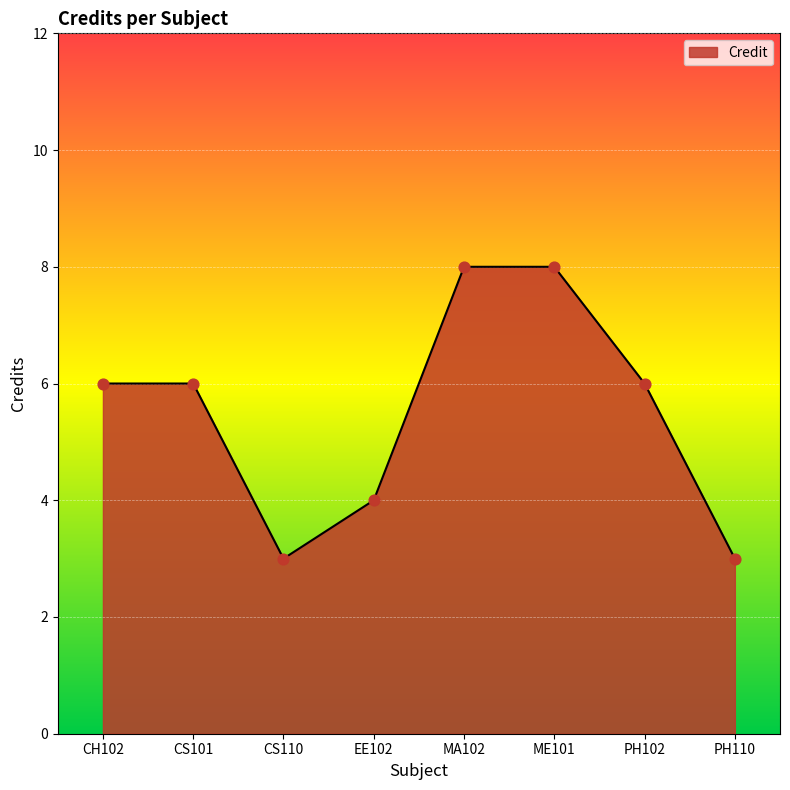

What is the ratio of the value at CH102 to the value at PH102?

1.0